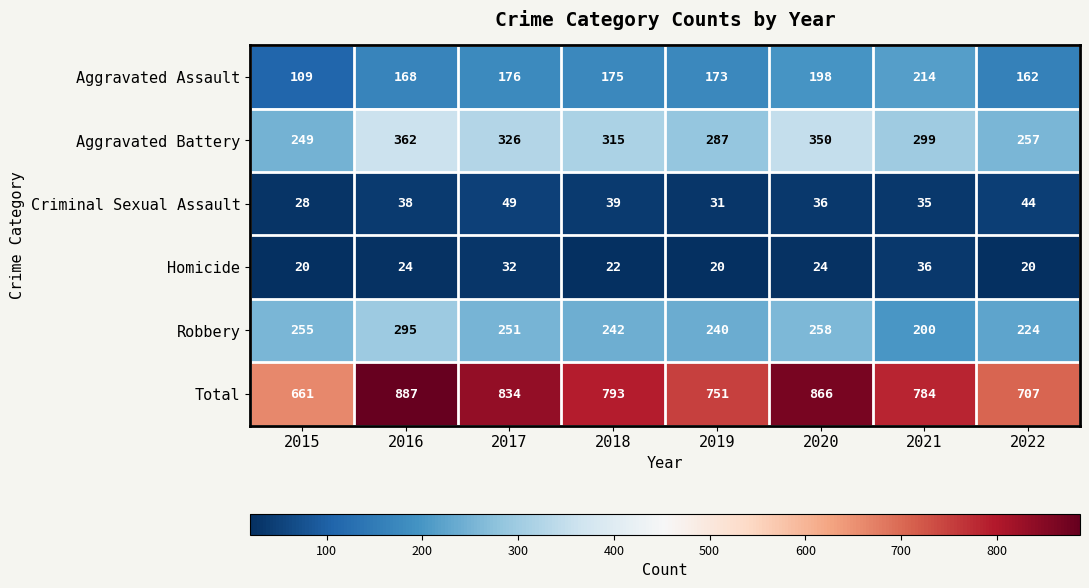

How many data points does each series have?

8